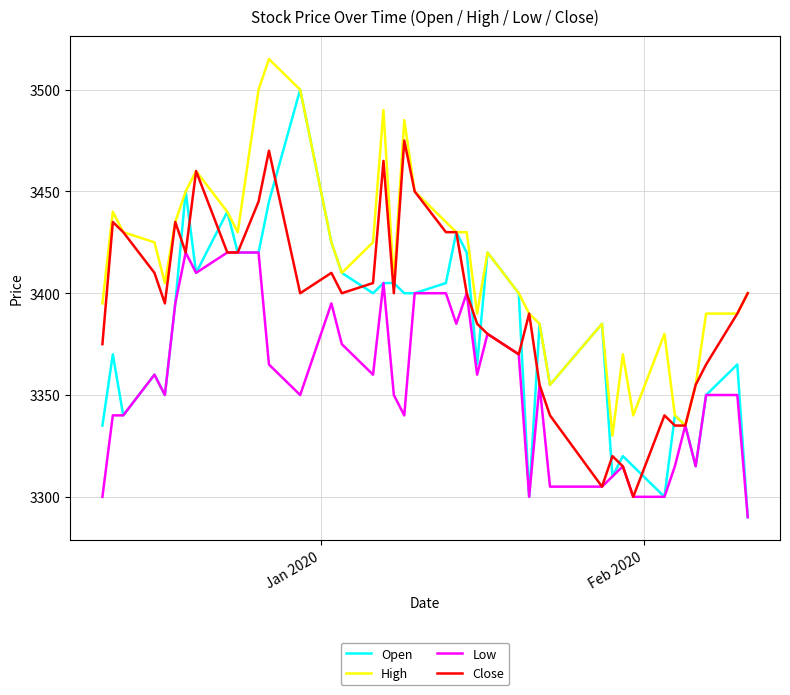

What are all the series names shown in the legend?

Open, High, Low, Close